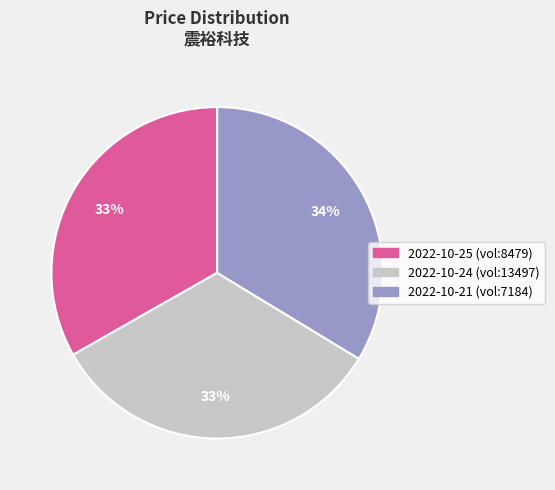

To the nearest percent, what is the difference between the largest and smallest slice percentages?

1%